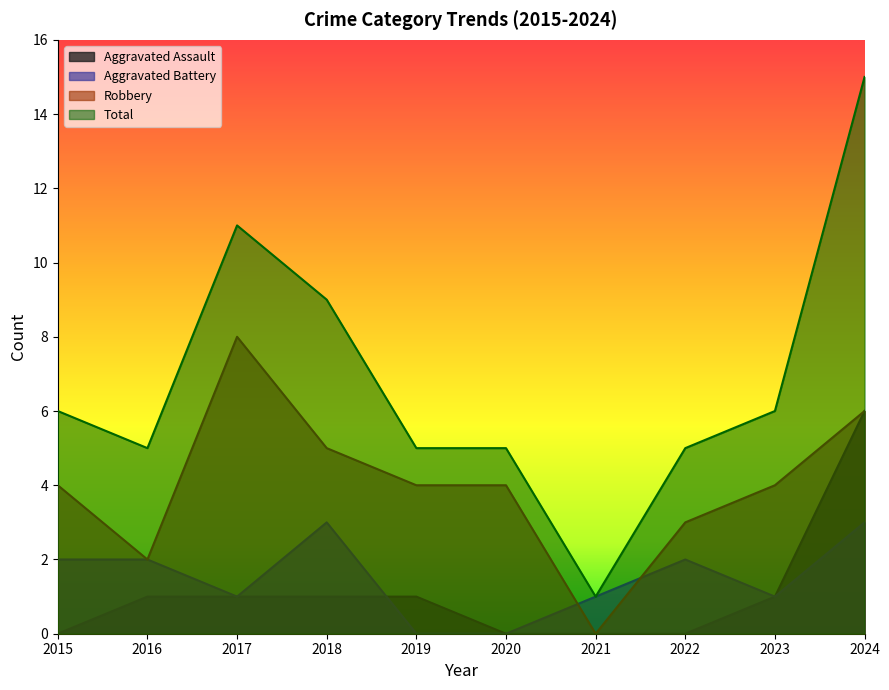

Rank the series at 2020 from lowest to highest value.

Aggravated Assault, Aggravated Battery, Robbery, Total